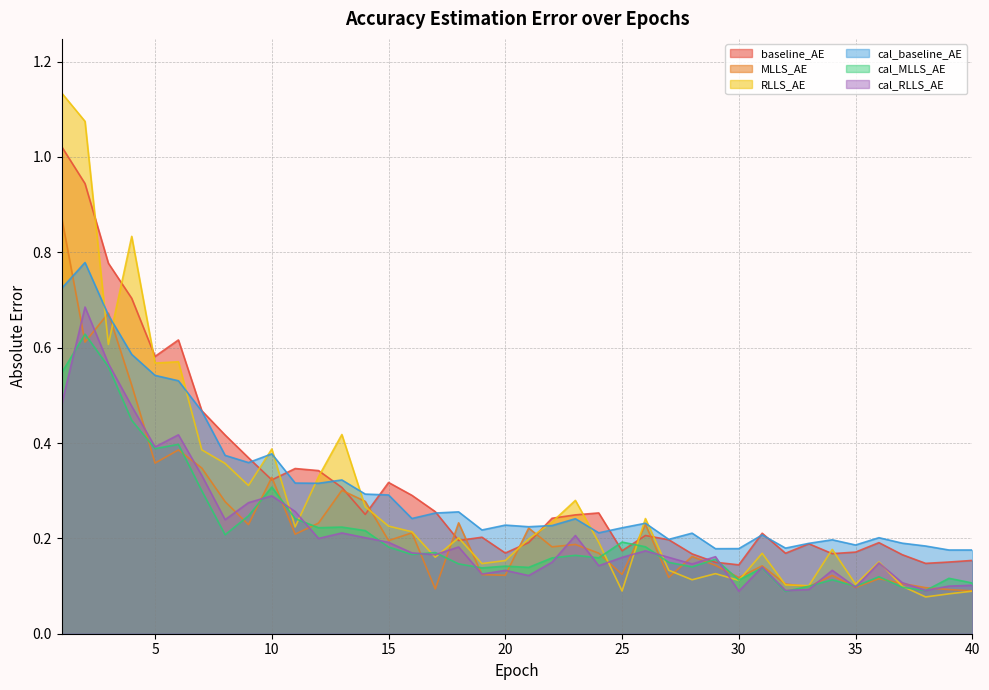

At which category is the sum across all series the highest?

1